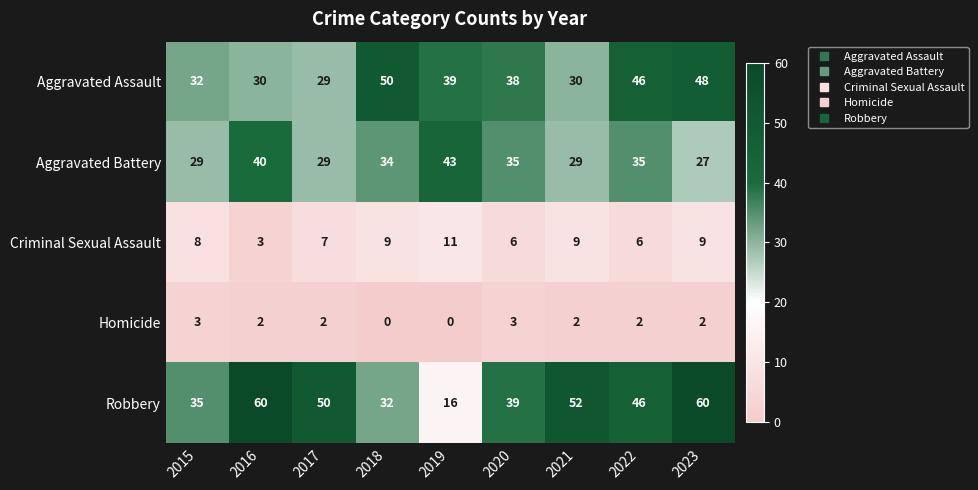

Which category has the lowest value in the Aggravated Assault series?

2017